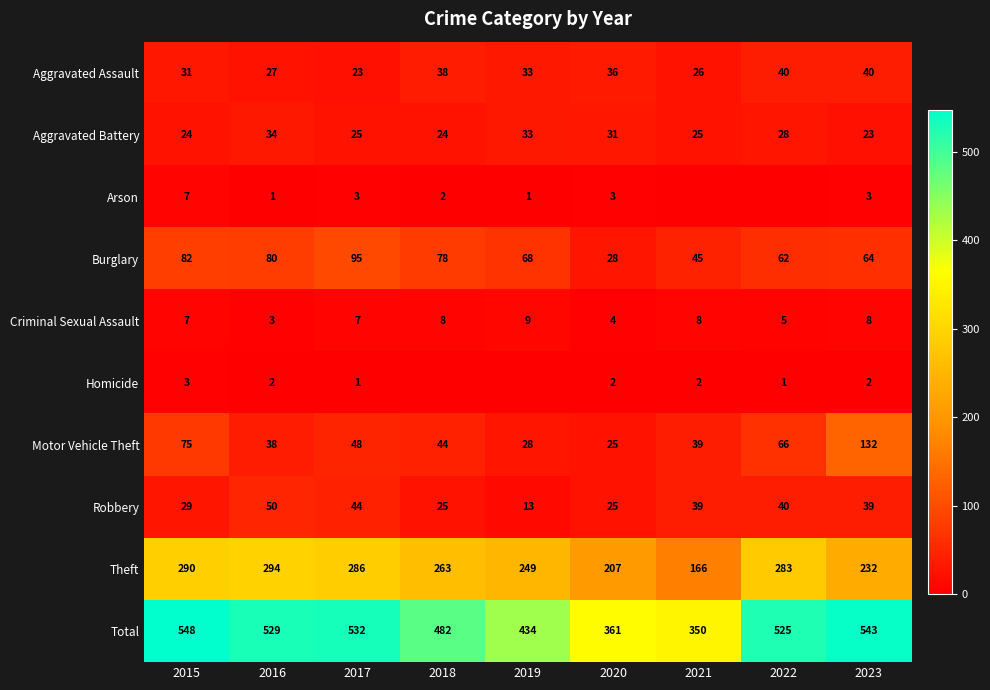

What is the difference between the highest and lowest values at 2020?

359